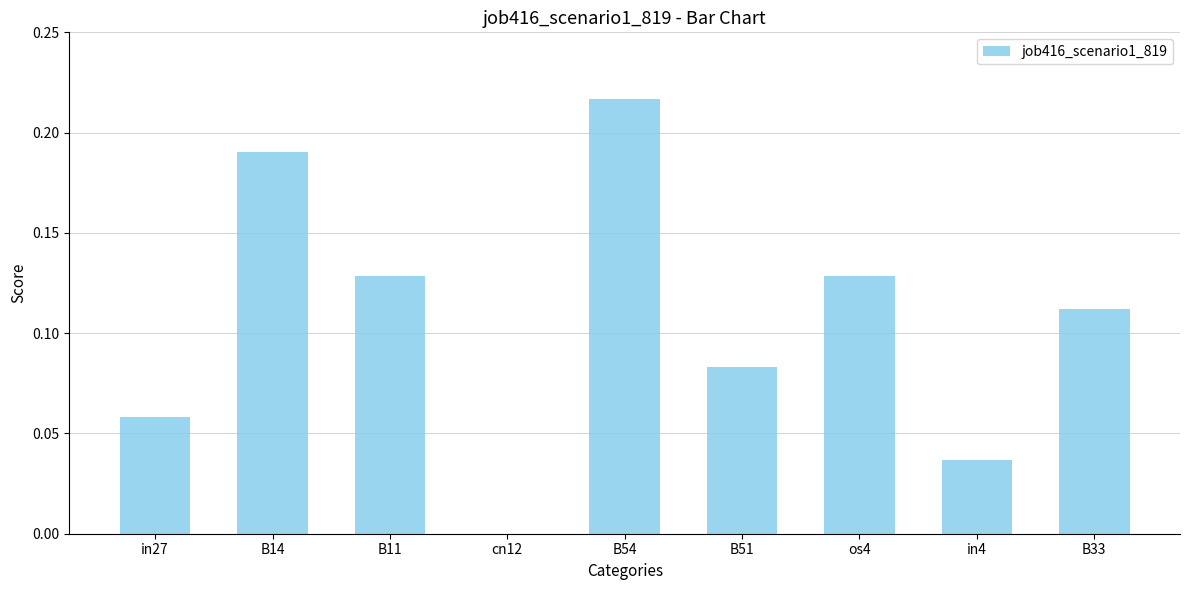

What is the sum of all values?

1.0